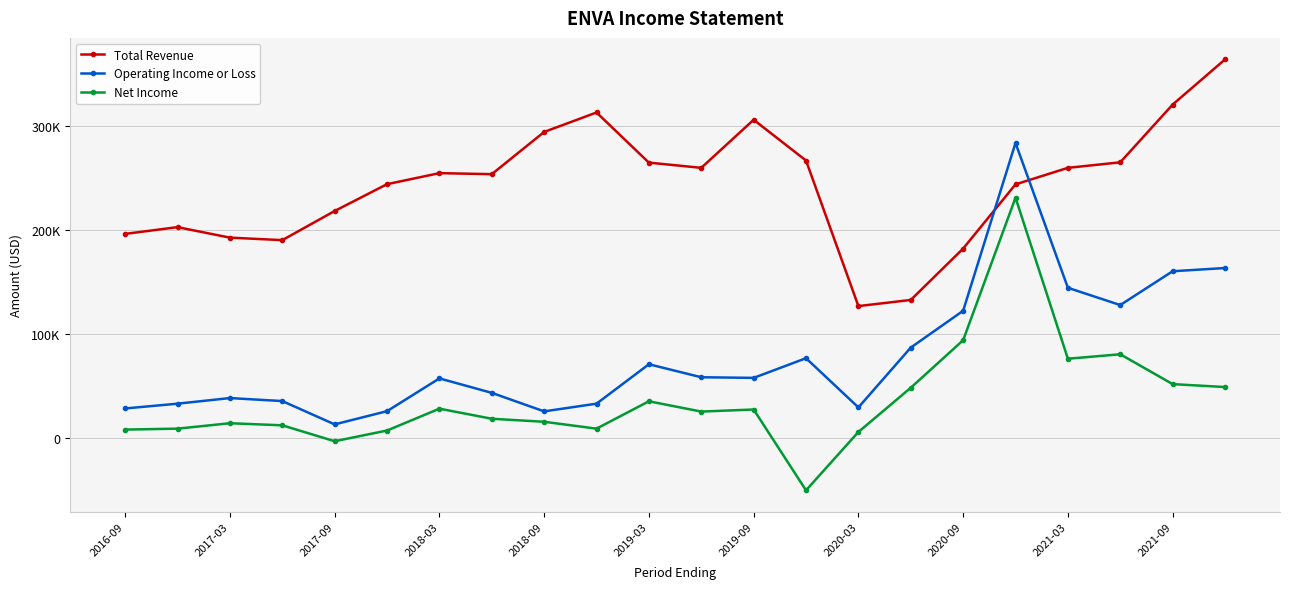

What is the difference between the maximum and minimum values in the Operating Income or Loss series?

270500